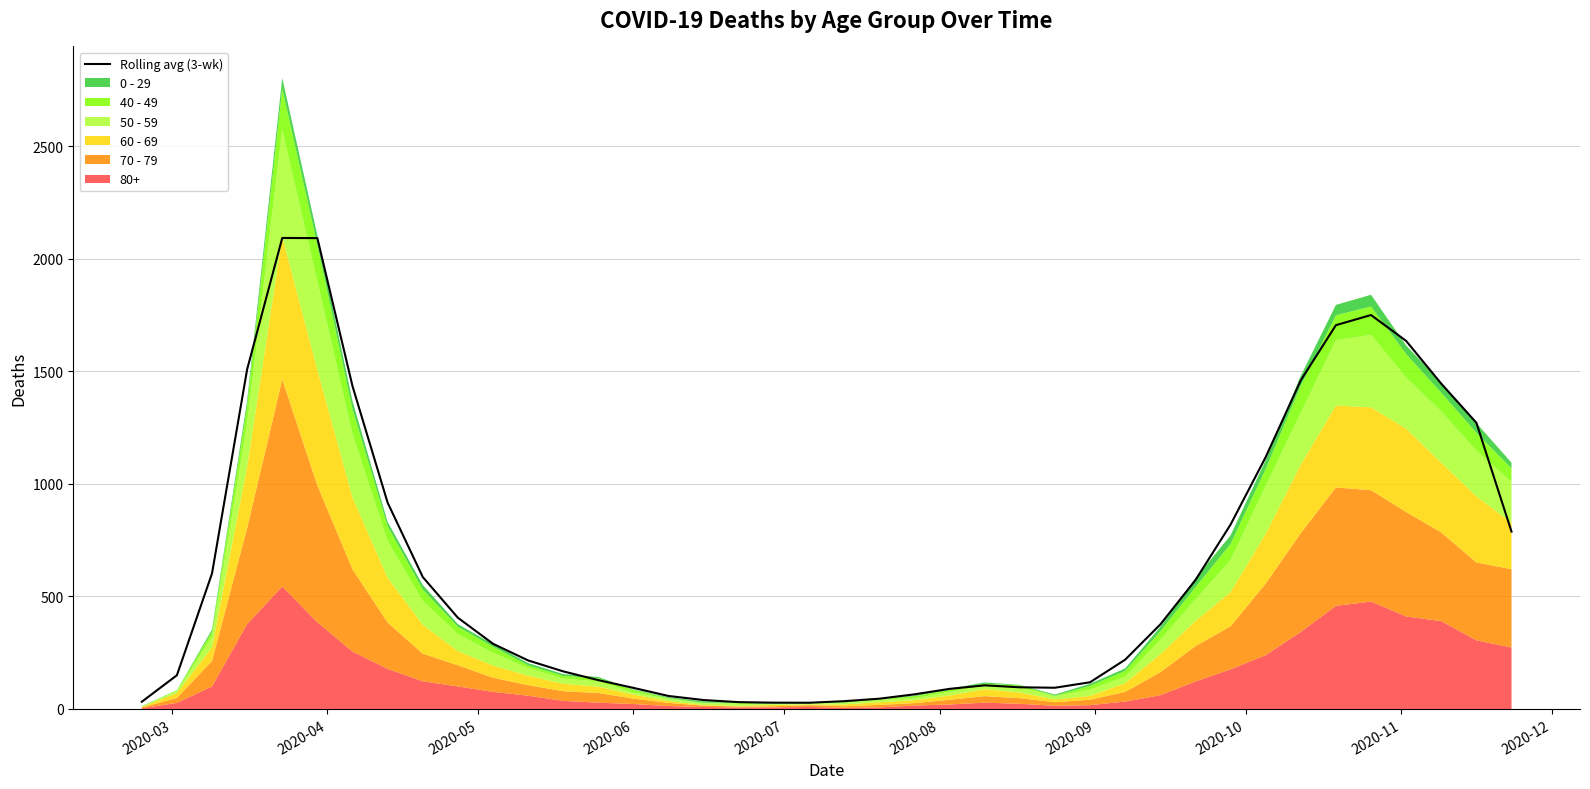

Is it true that the value at 35 is 2311.3?

False